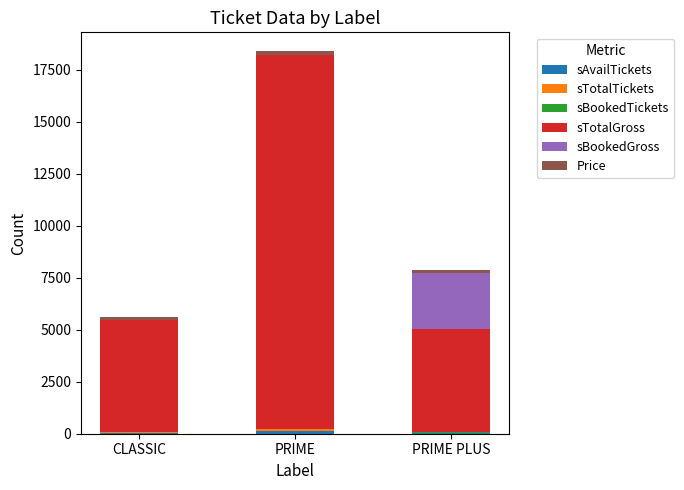

Does the chart contain stacked bars?

Yes